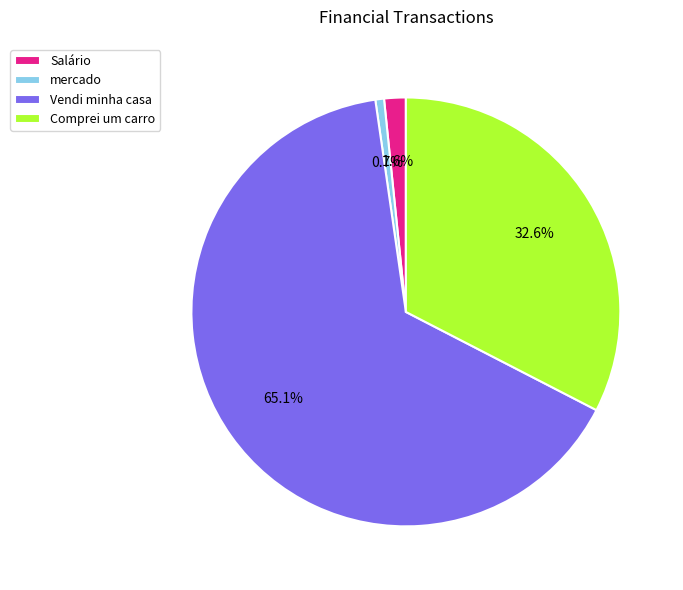

Count the number of slices in the pie.

4